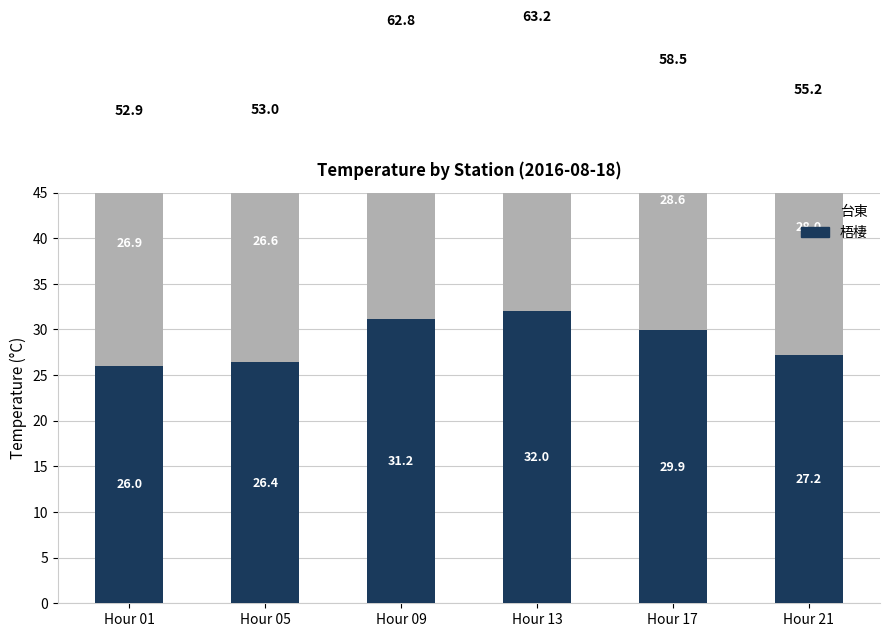

Reading left to right, list all the values displayed in this chart.

梧棲: 26.0	26.4	31.2	32.0	29.9	27.2
台東: 26.9	26.6	31.6	31.2	28.6	28.0